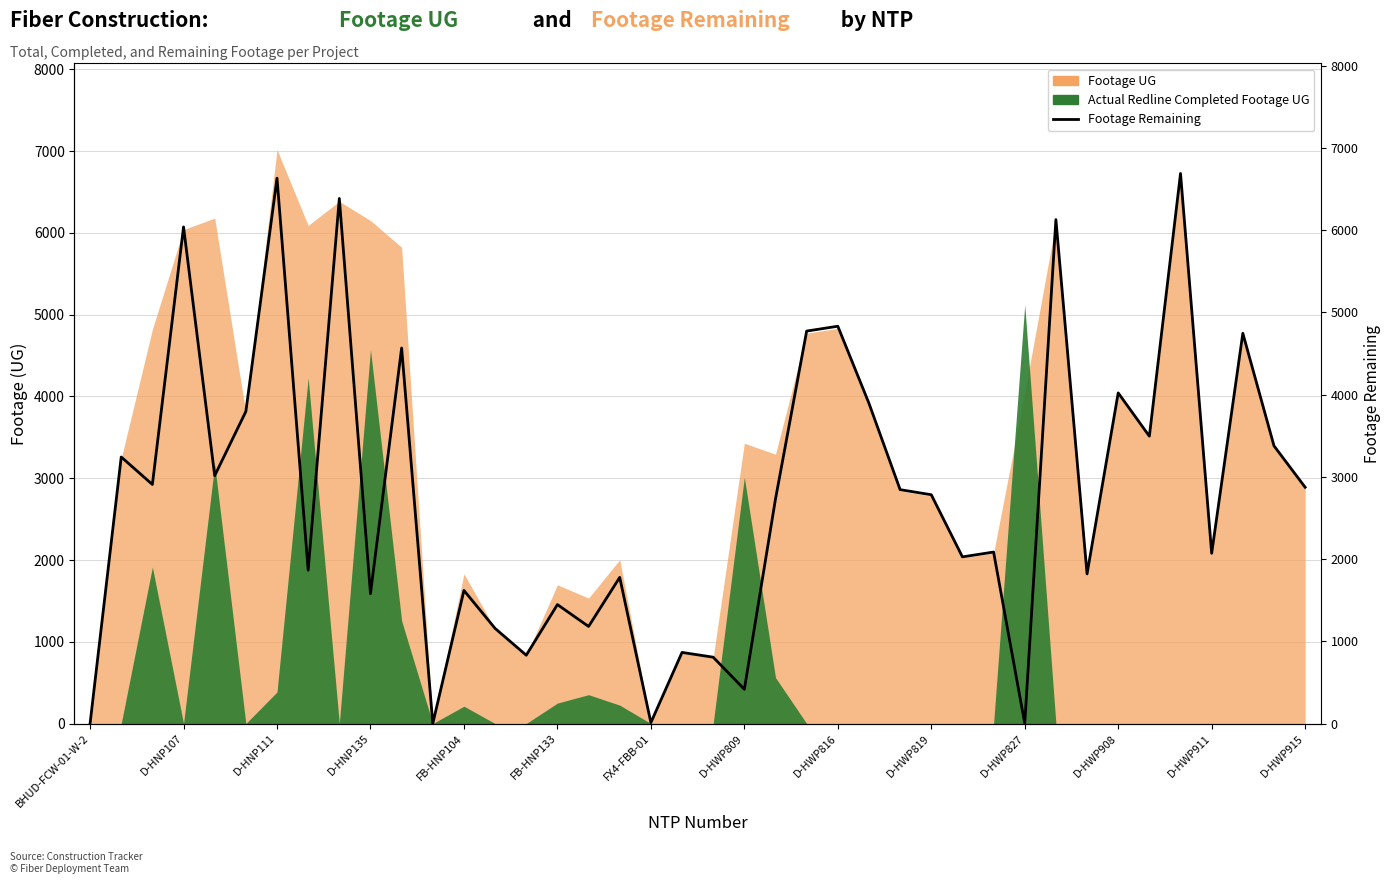

At which label does the data first exceed 2783?

D-HNP107